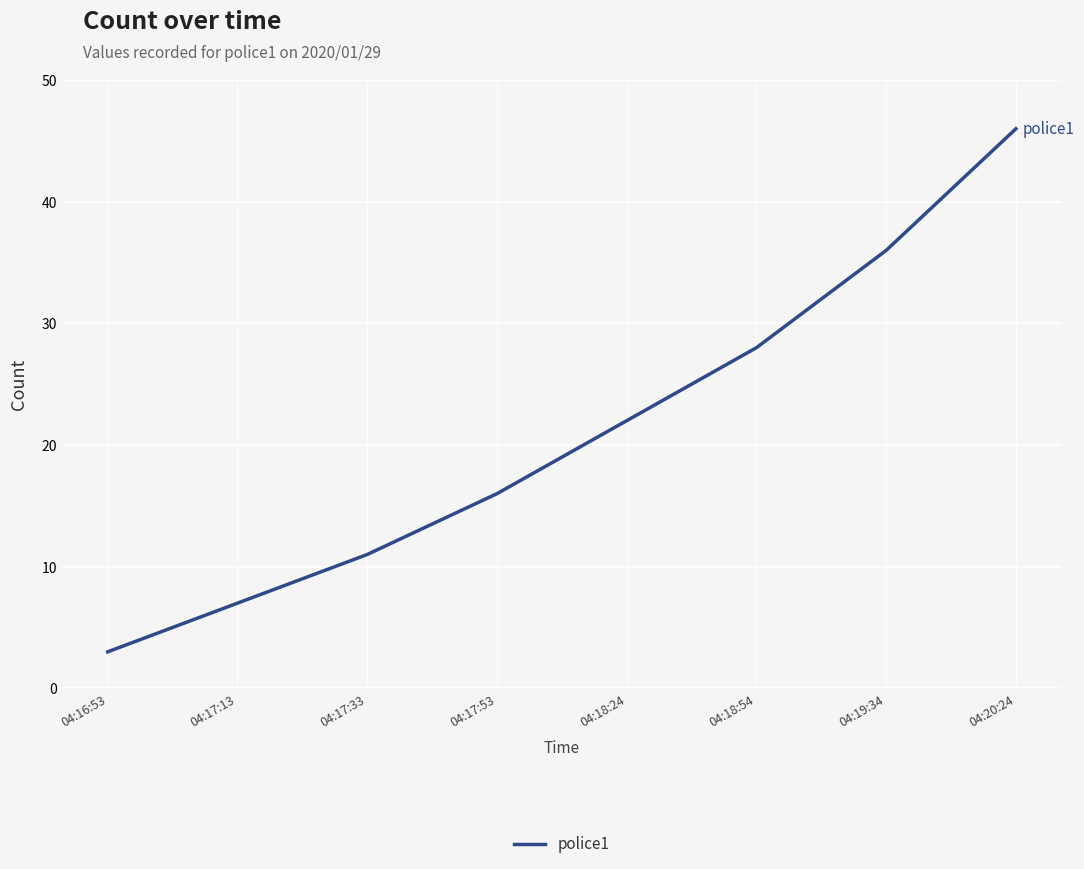

What is the sum of all values?

169